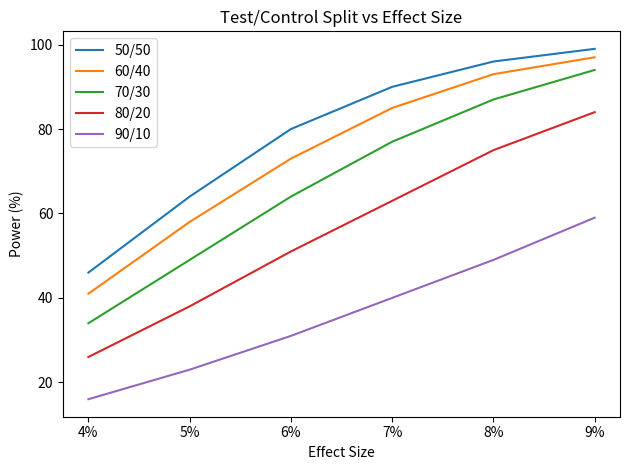

At which label is 70/30 closest to 64?

6%